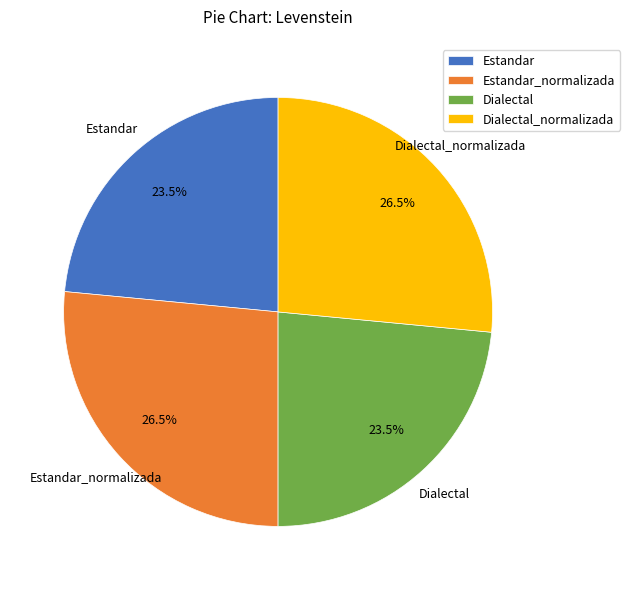

Is Dialectal the majority of the pie?

No